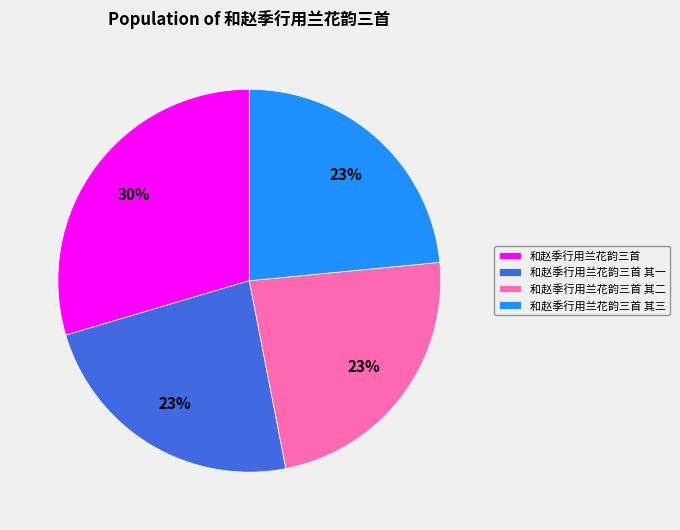

To the nearest percent, what percentage of the pie is 和赵季行用兰花韵三首 其二?

23%